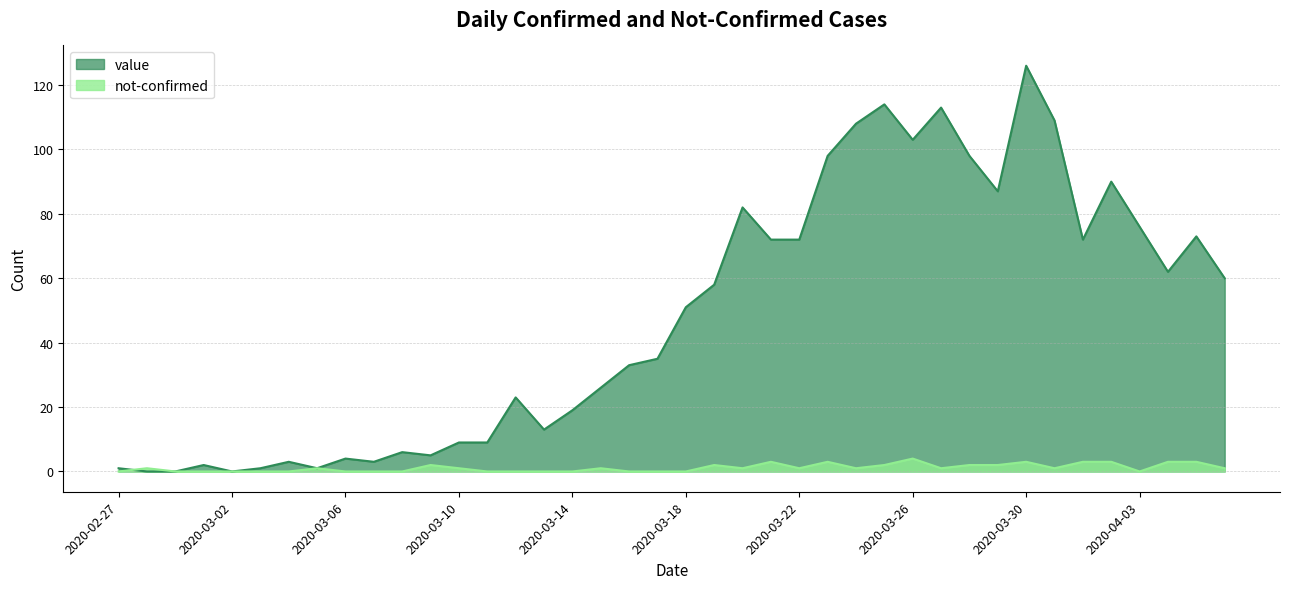

What is the label of the 32nd point from the left?

2020-03-29